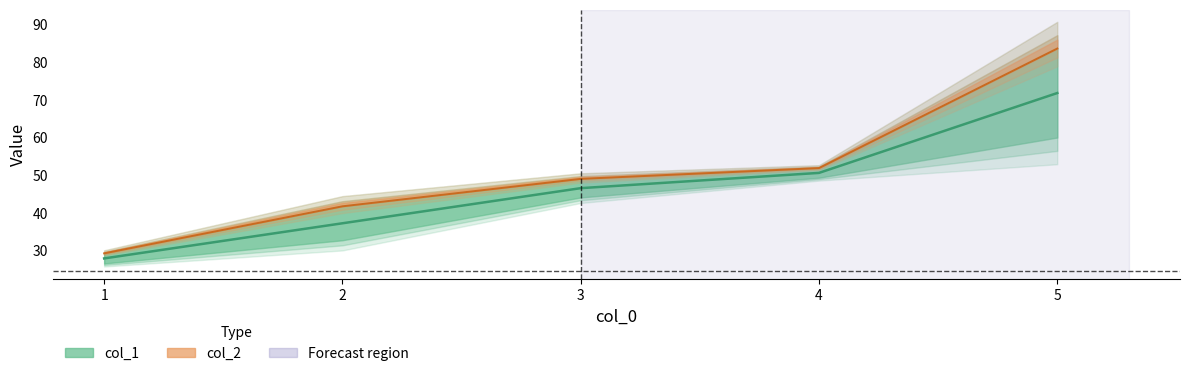

List the labels in order of value, largest first.

5, 4, 3, 2, 1